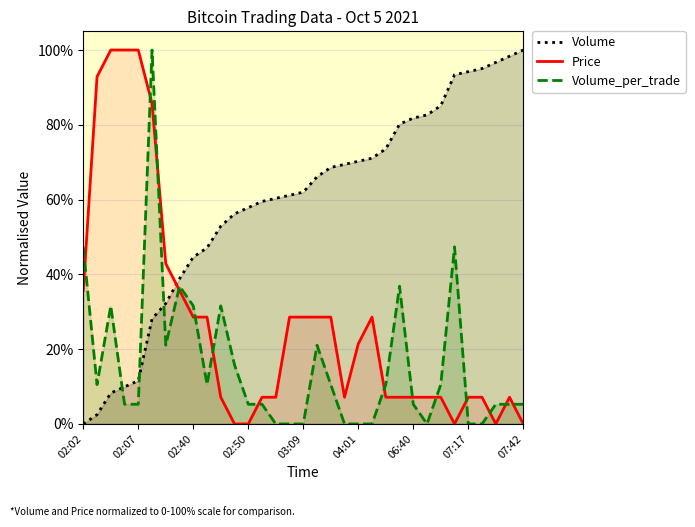

Rank the series at 9 from highest to lowest value.

Volume, Price, Volume_per_trade